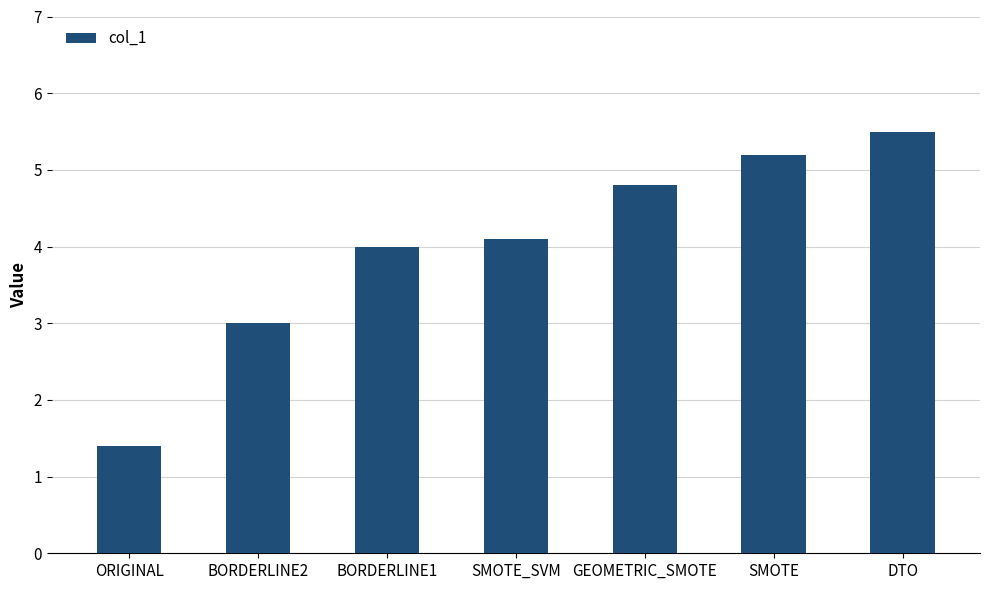

Which label corresponds to the smallest value in the chart?

ORIGINAL